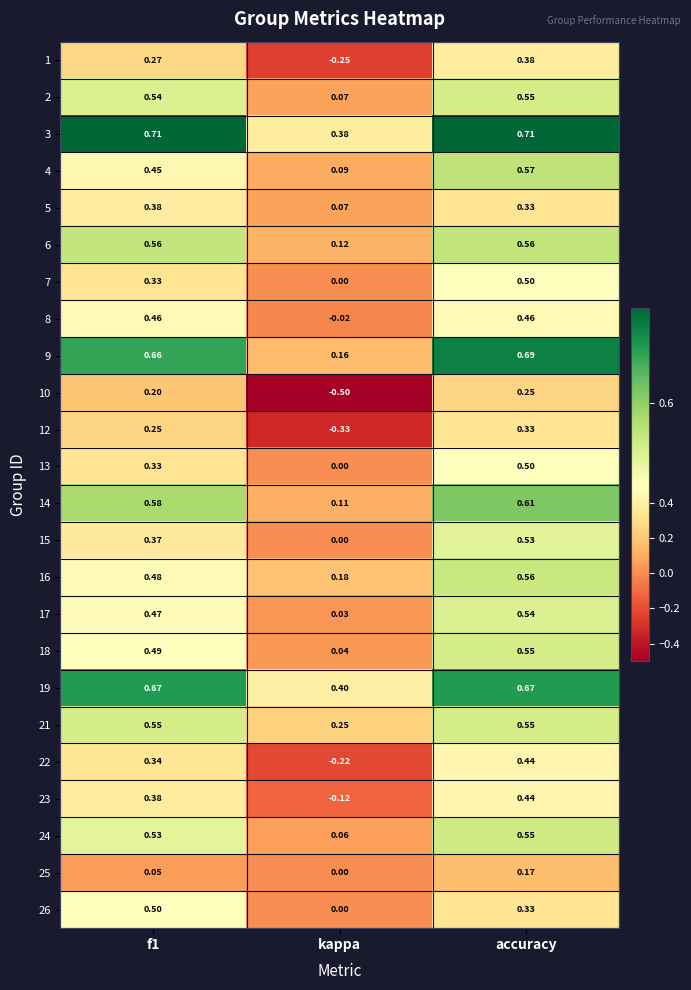

Which category has the highest value in the 14 series?

accuracy